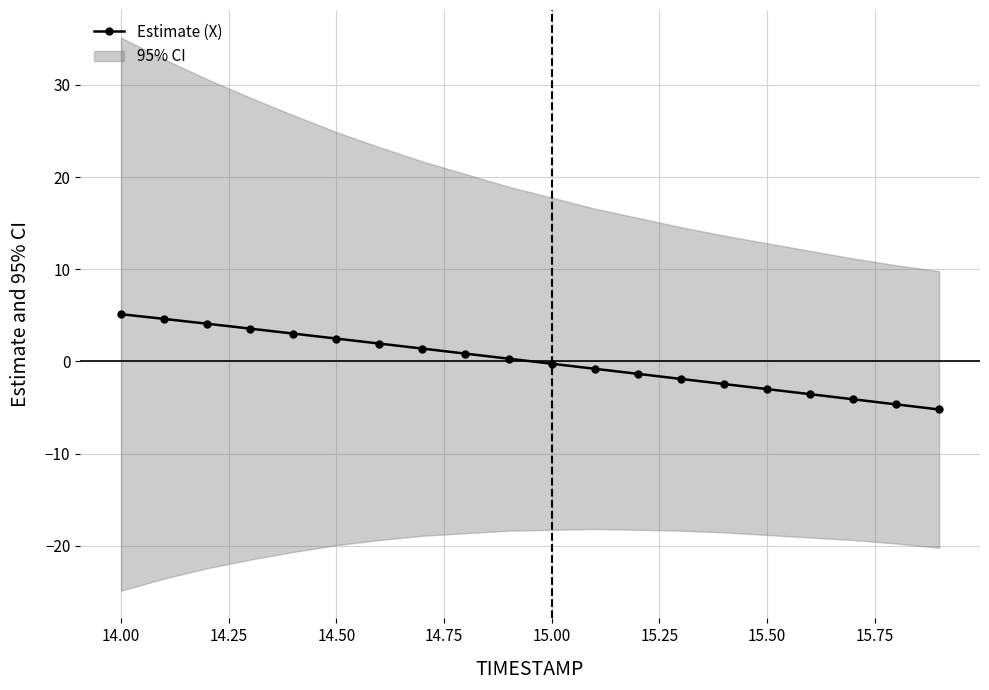

Between 13.75 and 15.75, which is larger?

13.75